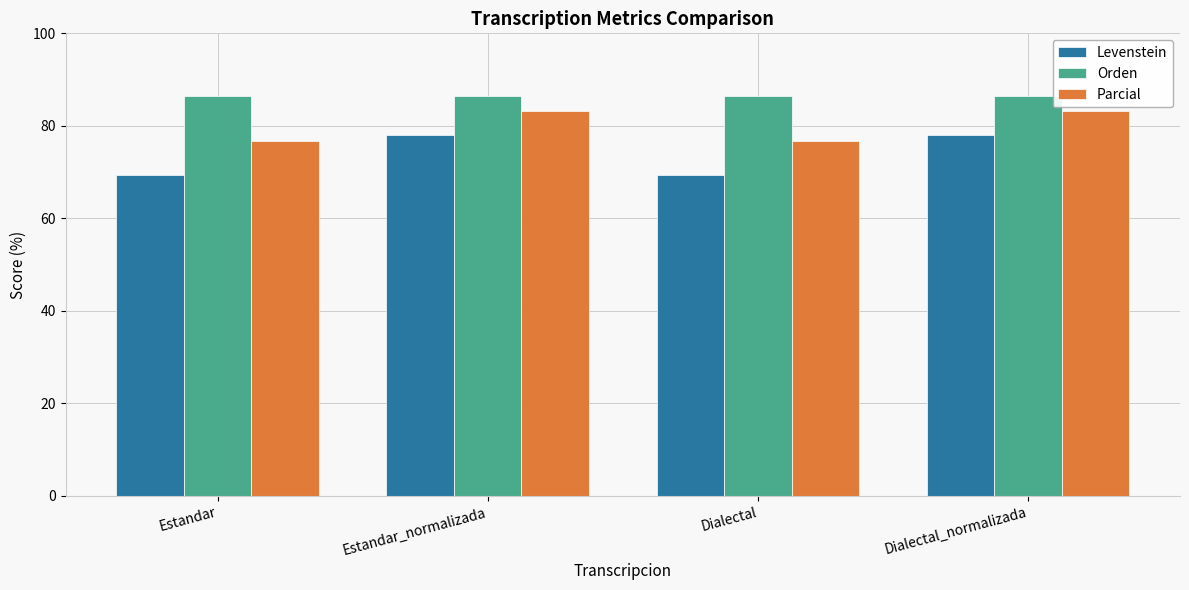

Rank the series at Estandar from highest to lowest value.

Orden, Parcial, Levenstein